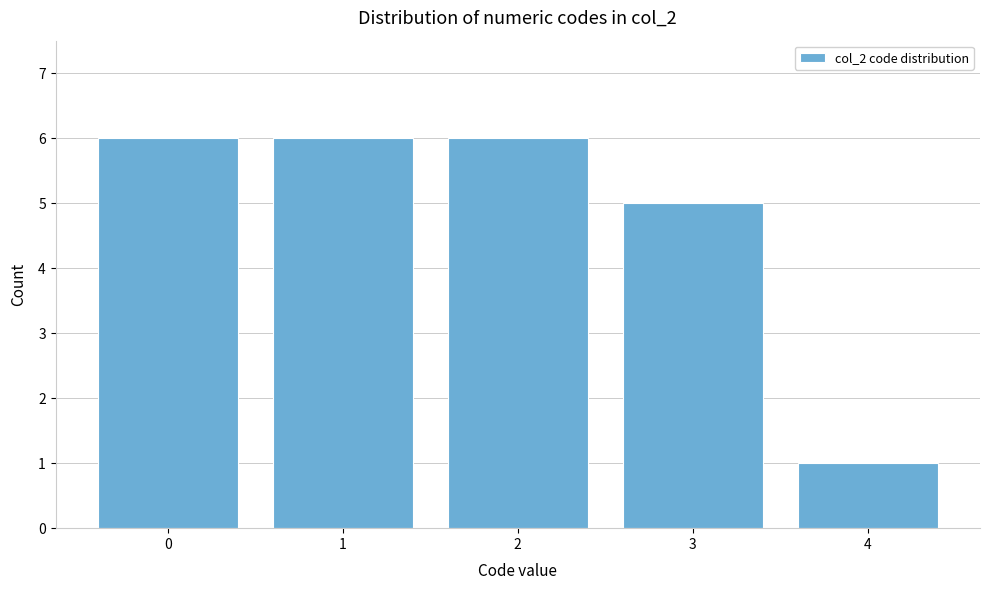

Reading right to left, what are all the values shown in this chart?

1	5	6	6	6